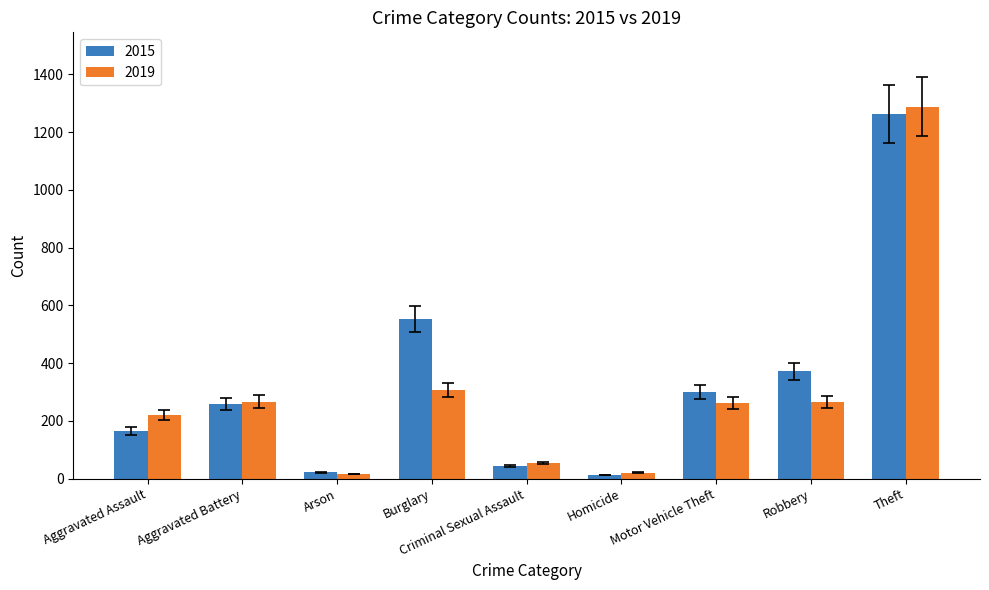

The value of 2015 at Theft is 599. True or false?

False